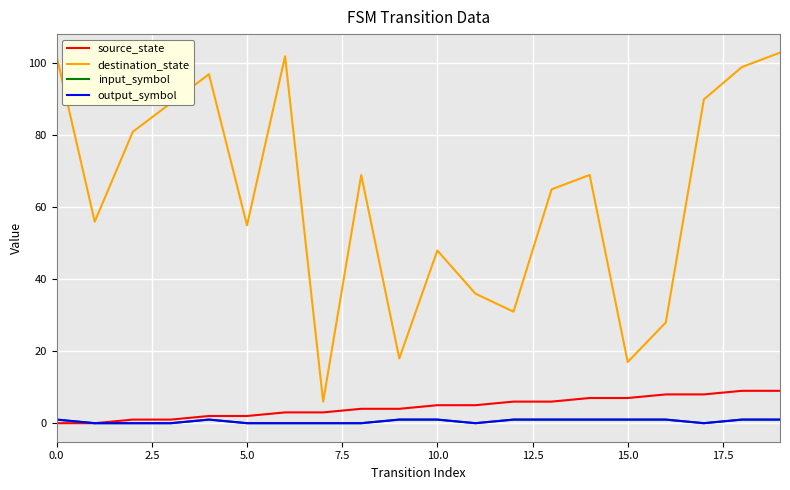

What is the maximum value shown in the chart?

103